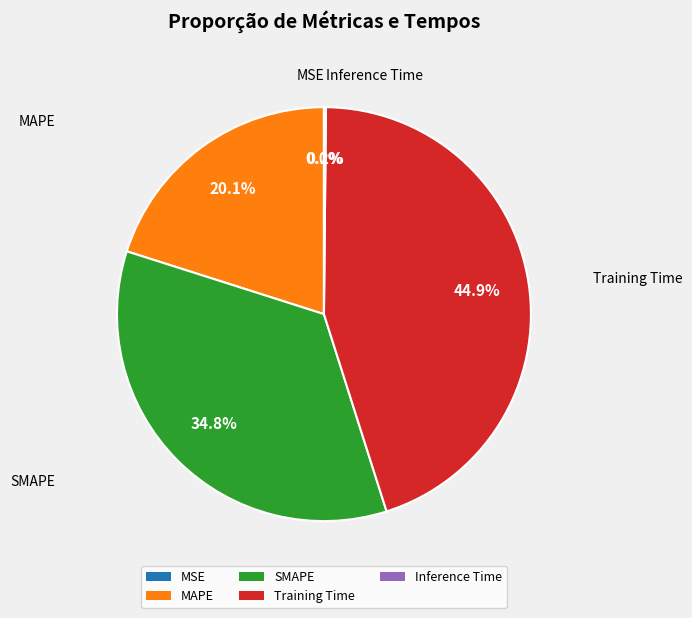

To the nearest percent, what percentage of the pie is MAPE?

20%